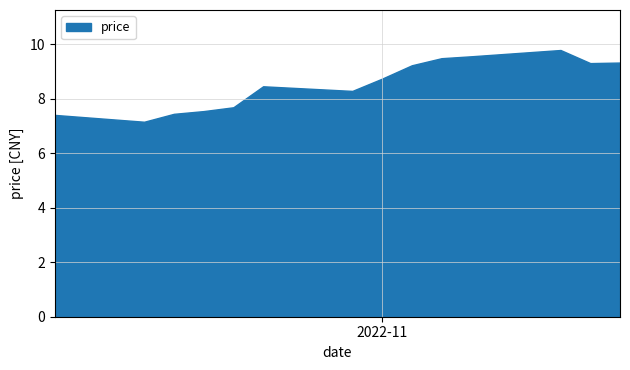

What is the maximum value shown in the chart?

9.8